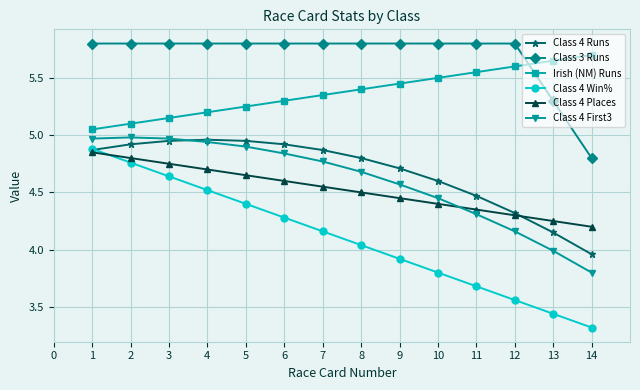

Is the value of Class 4 First3 at 7 greater than the value of Class 4 Places at 6?

Yes